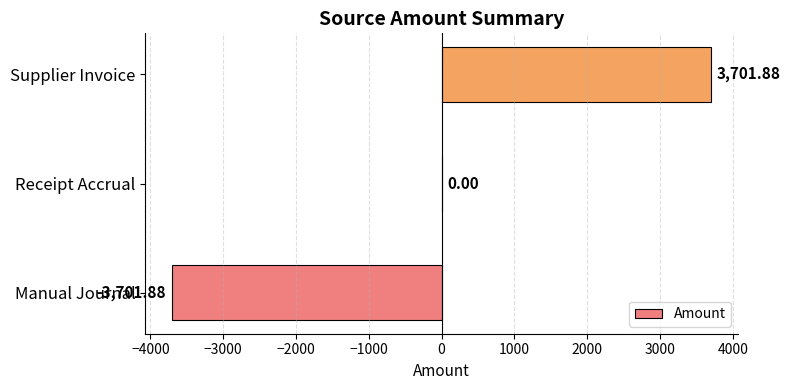

Which has a higher value, Supplier Invoice or Manual Journal?

Supplier Invoice